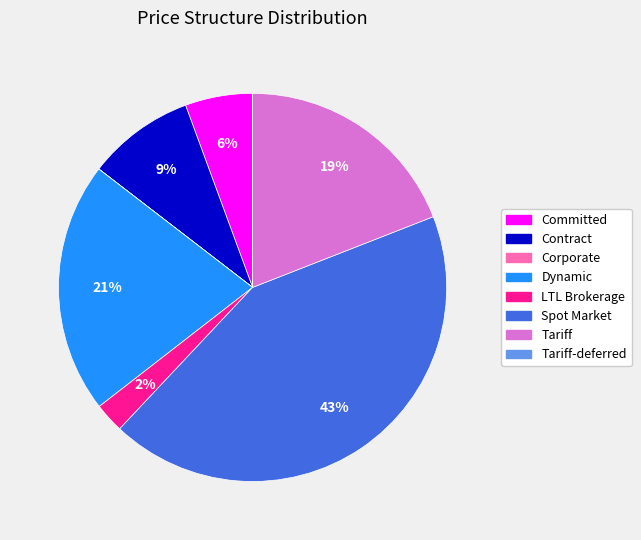

To the nearest percent, what is the average slice percentage?

12%